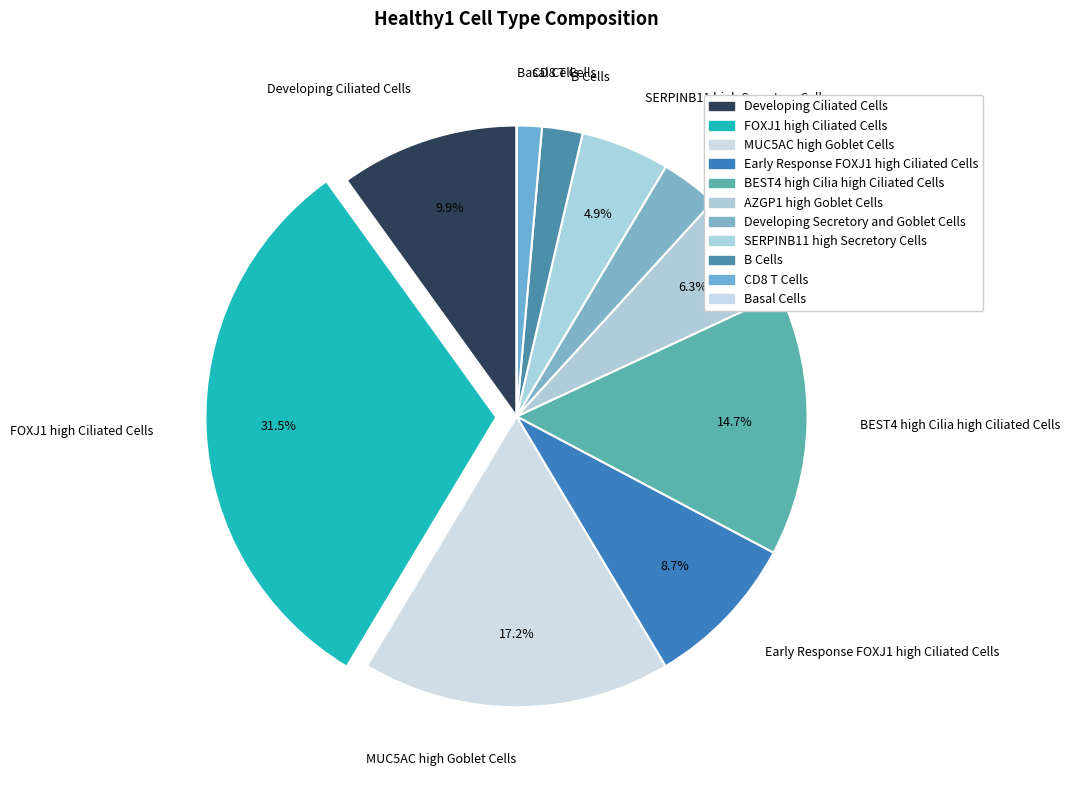

To the nearest percent, what percentage of the pie is Developing Secretory and Goblet Cells?

3%